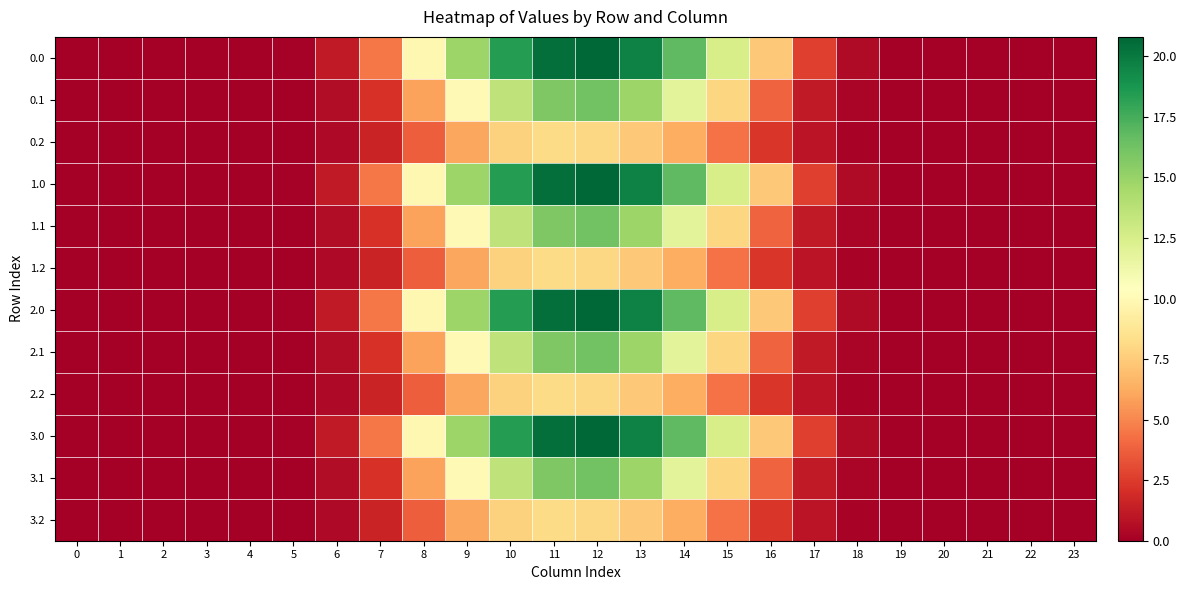

At 11, list the series in order from smallest to largest.

0.2, 1.2, 2.2, 3.2, 0.1, 1.1, 2.1, 3.1, 0.0, 1.0, 2.0, 3.0